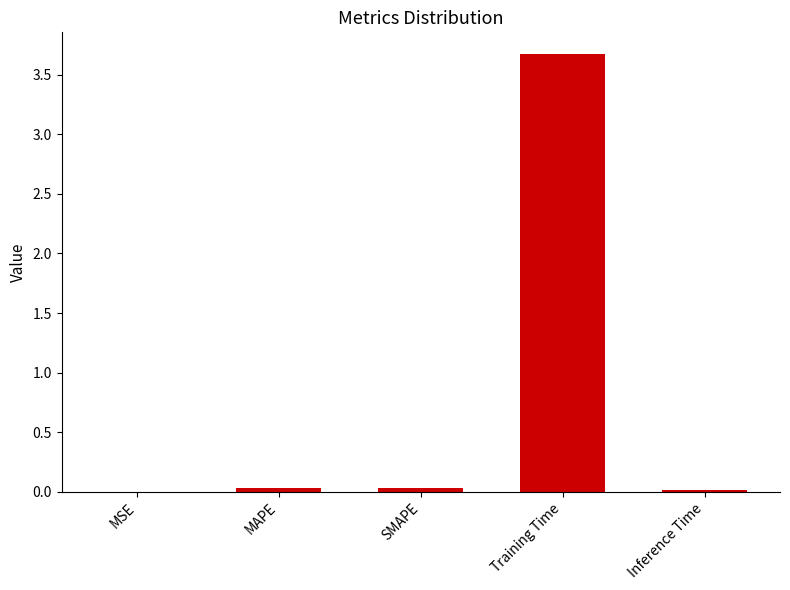

What is the sum of all values?

3.8